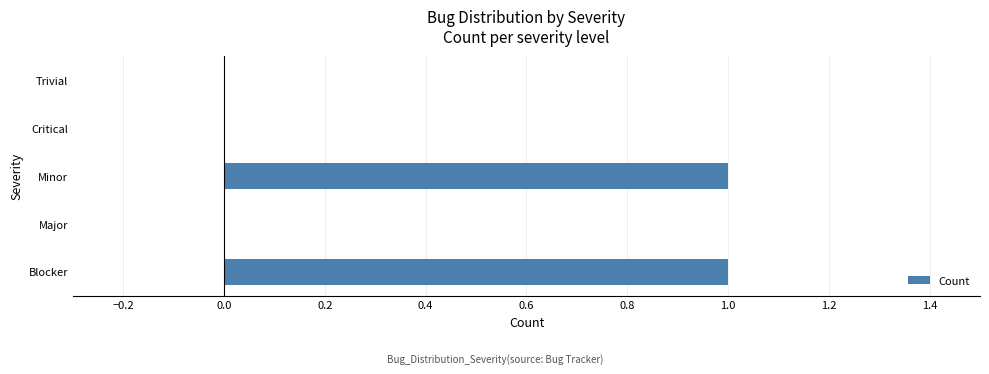

How many data points does each series have?

5